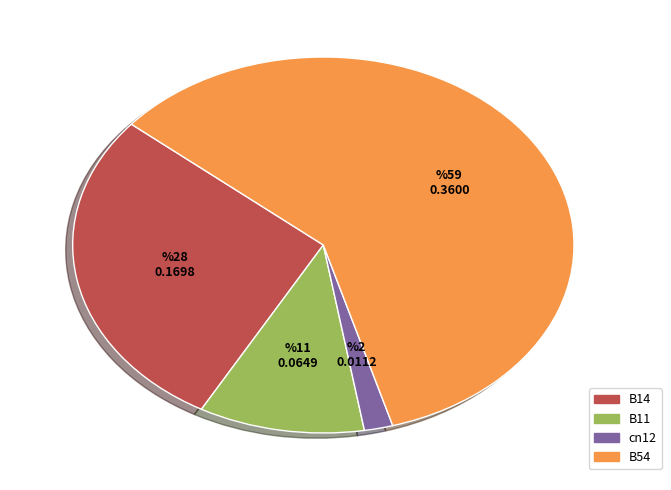

Between B54 and B11, which is larger?

B54